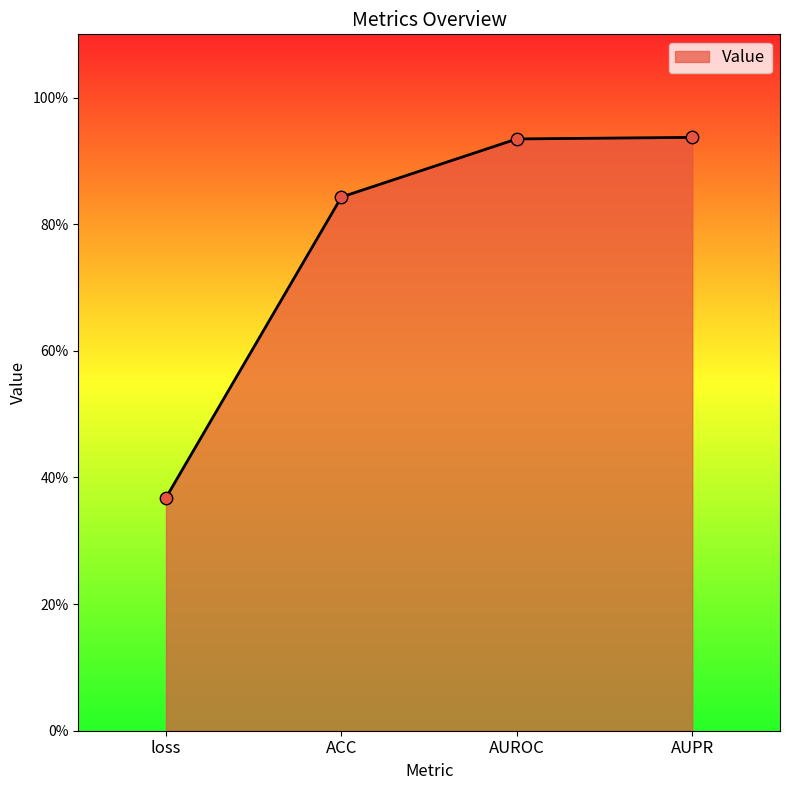

What is the change in value from loss to AUPR?

+0.6